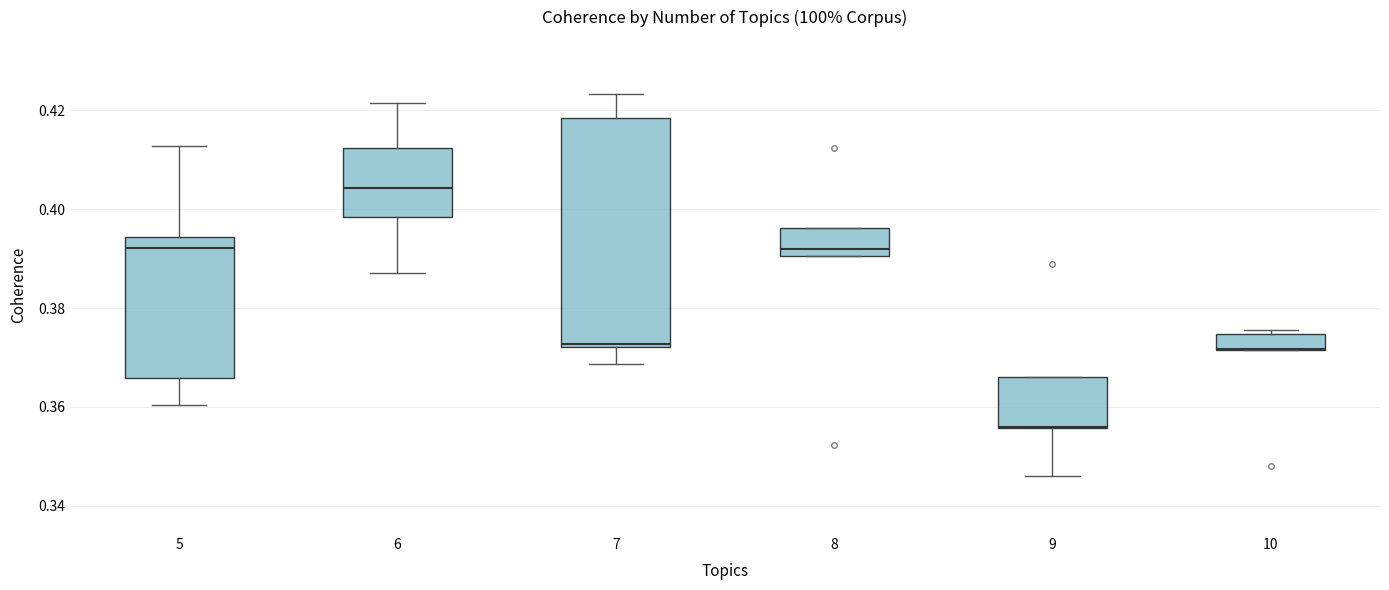

Which box is the tallest, from its lower edge to its upper edge?

7